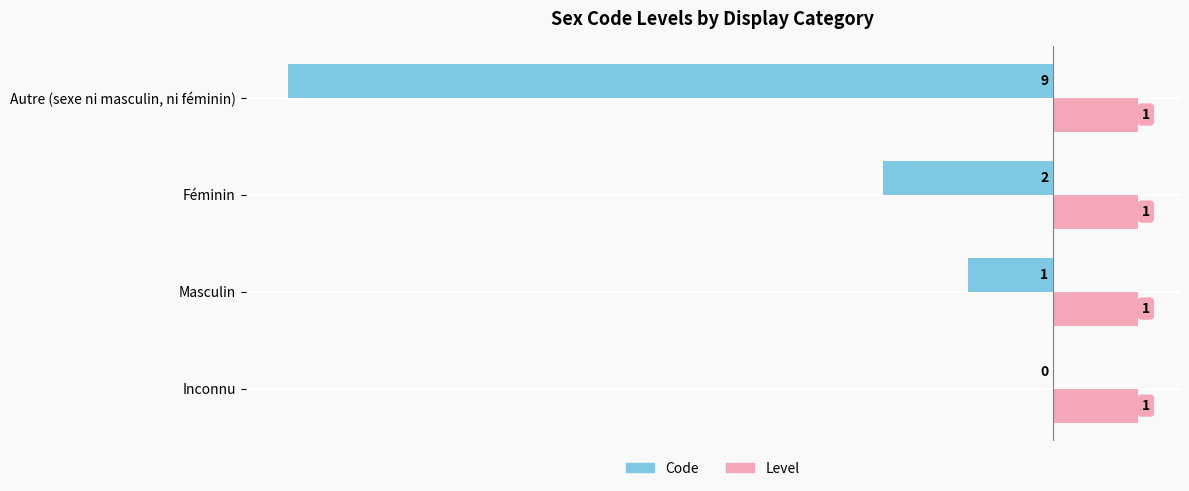

How many Code values are between -2 and 0?

3